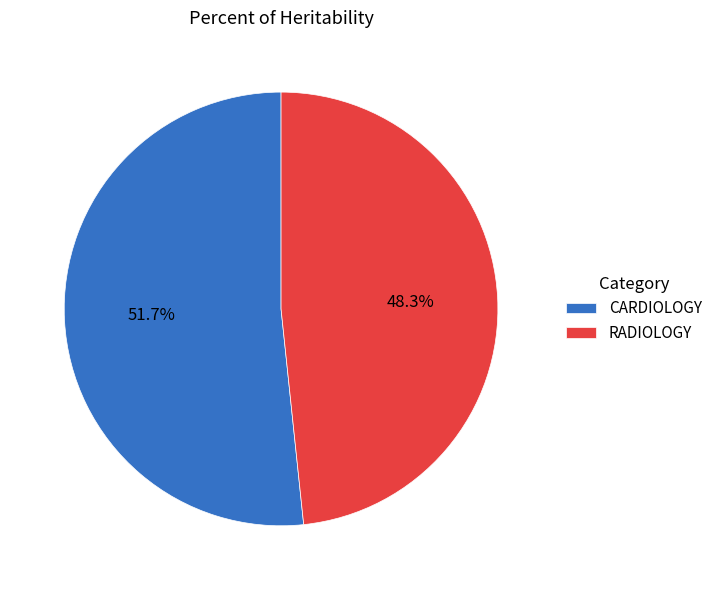

Is there any slice that represents more than half of the pie?

Yes